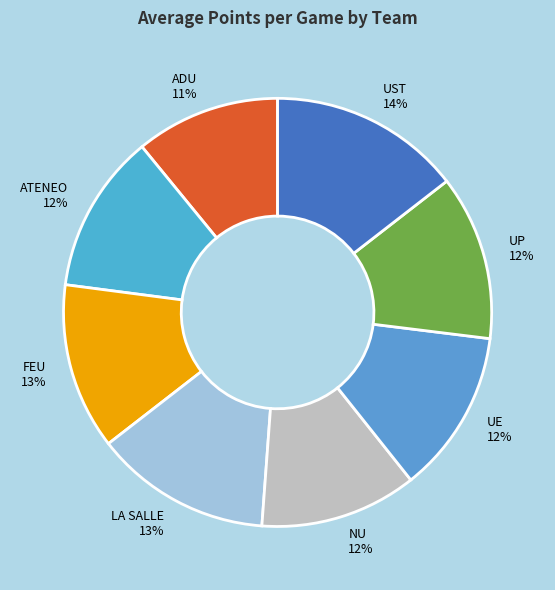

How many slices are in this pie chart?

8